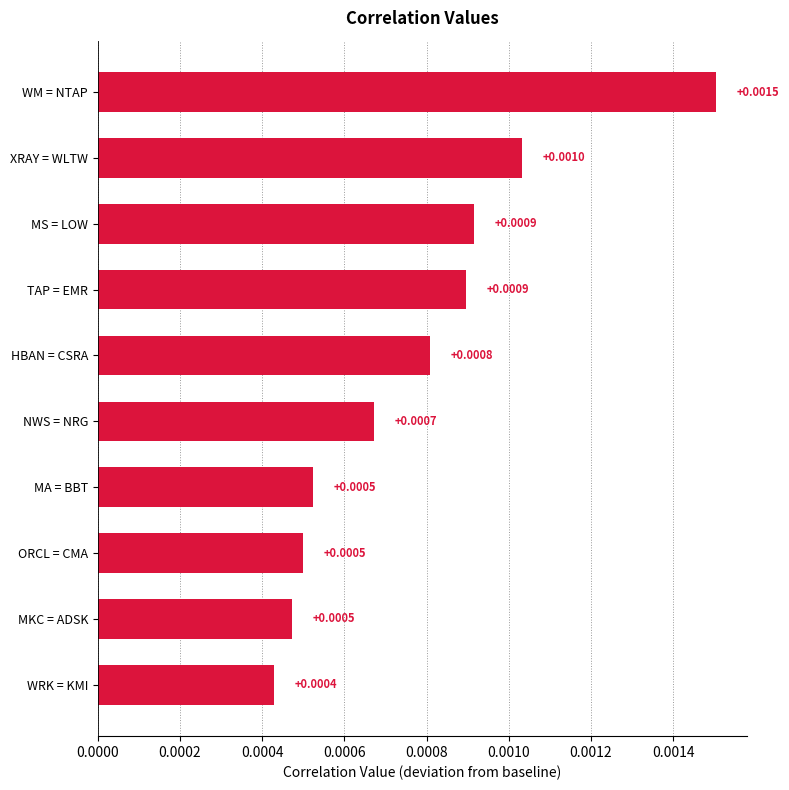

Where is the data nearest to the value 0?

WRK = KMI